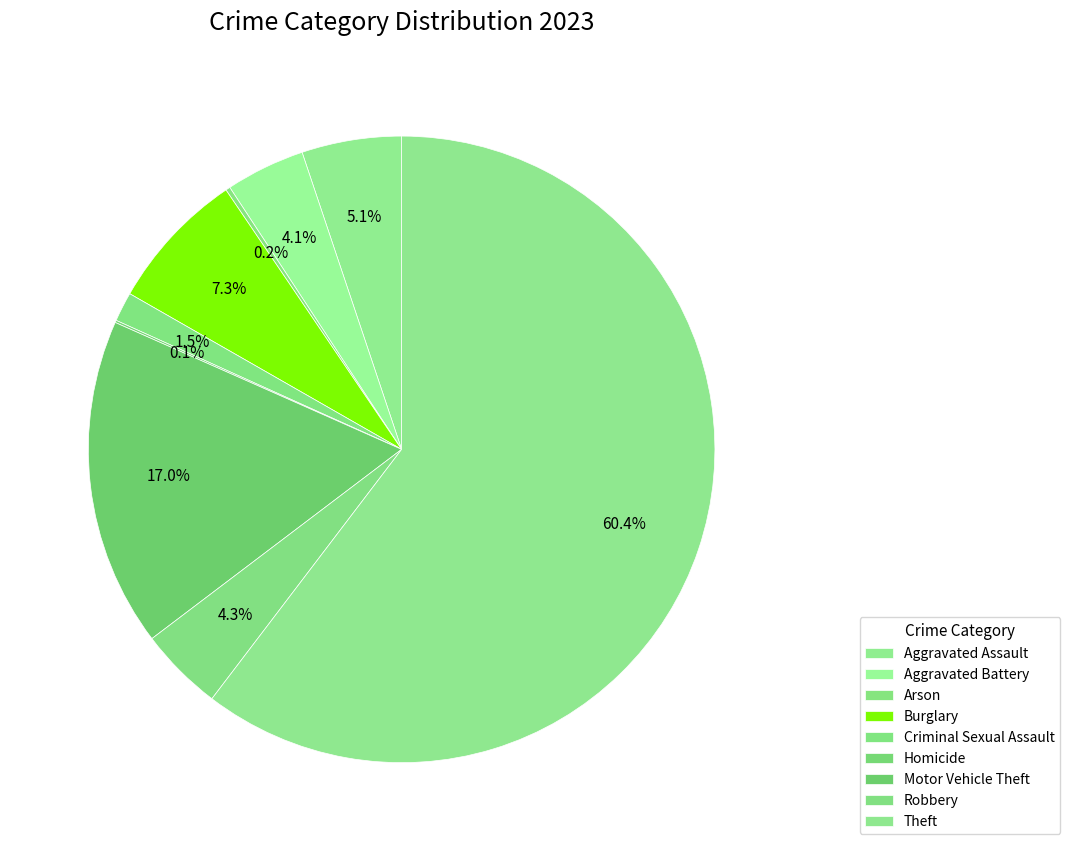

Is it true that Homicide is 1% of the pie?

False